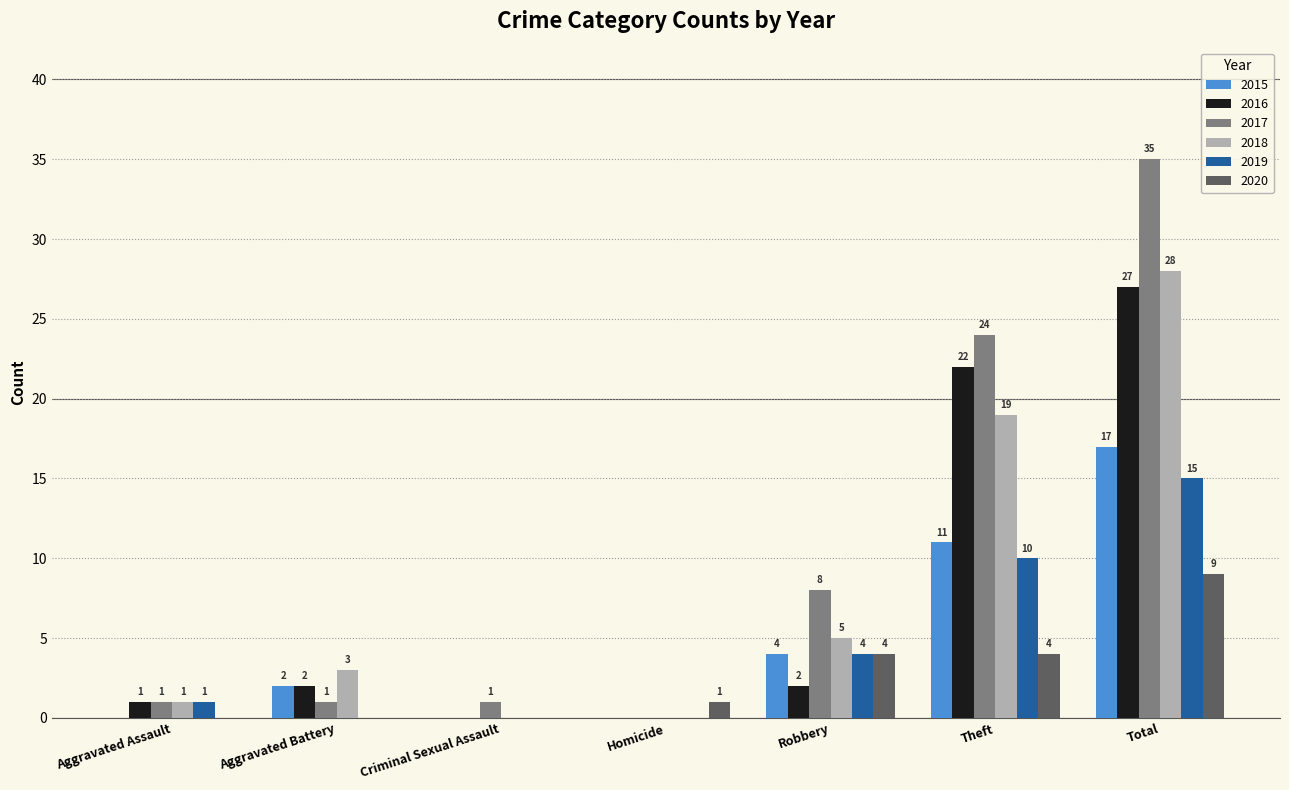

What is the maximum value for 2016?

27